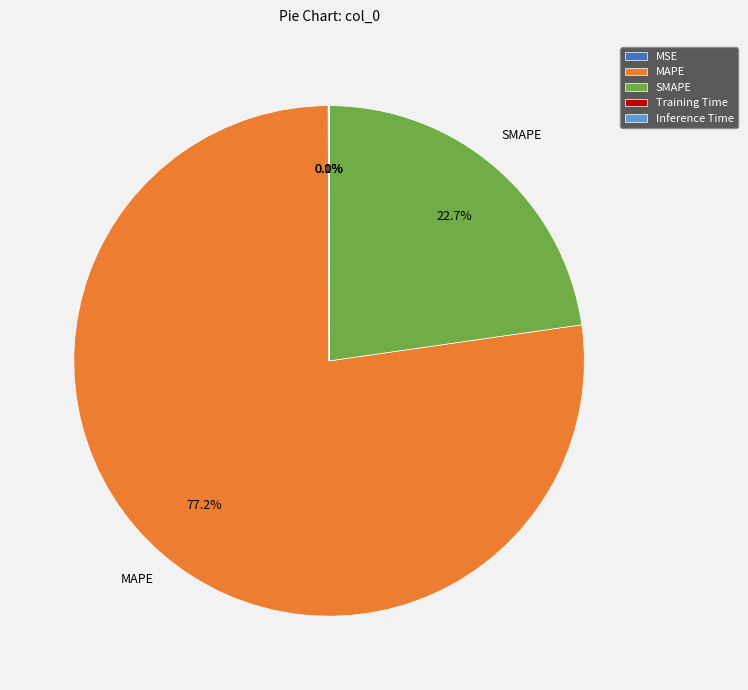

What percentage is NOT represented by MAPE?

22.8%